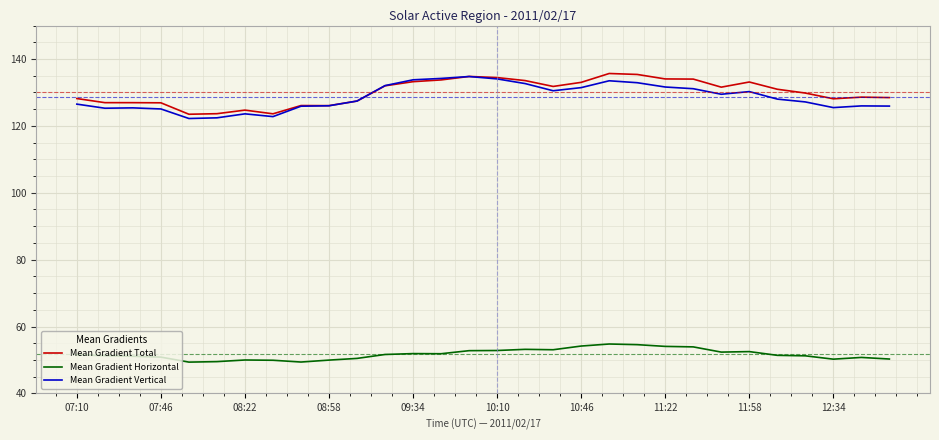

What is the sum of all Mean Gradient Total values?

3900.1